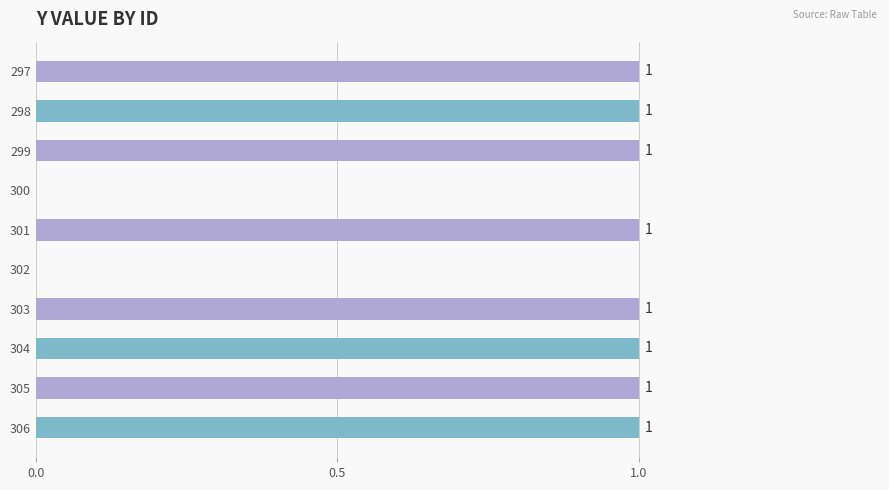

Is it true that the value at 303 is 1?

True